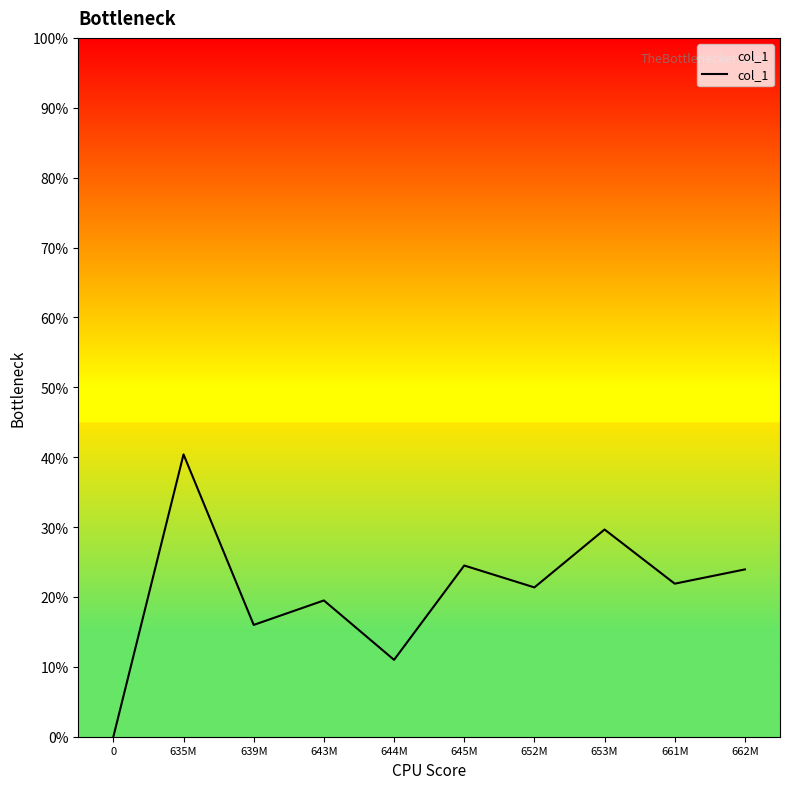

True or false: there are more than 2 points higher than both neighbors.

True